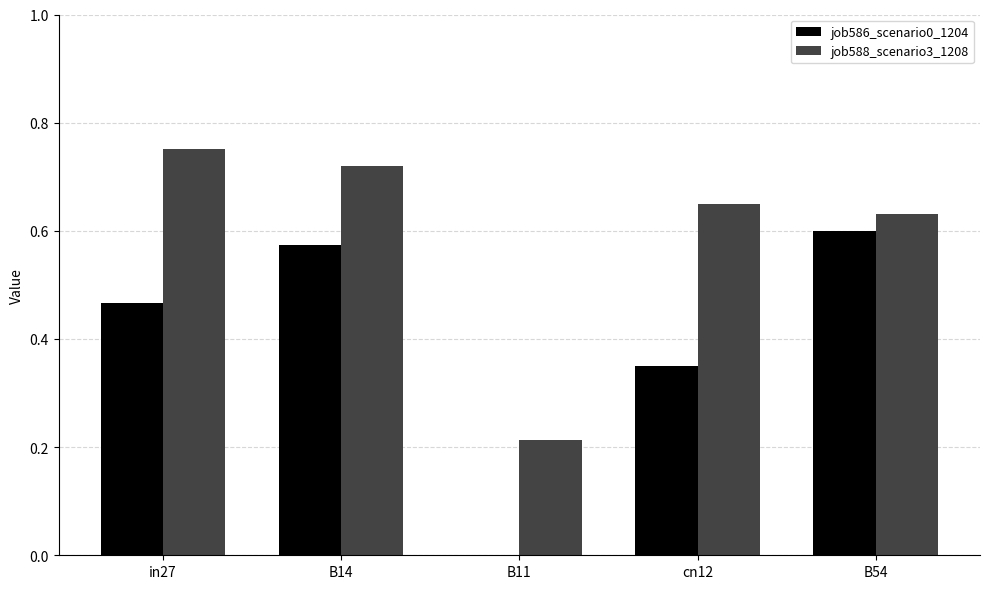

What is the average value of the job586_scenario0_1204 series?

0.4